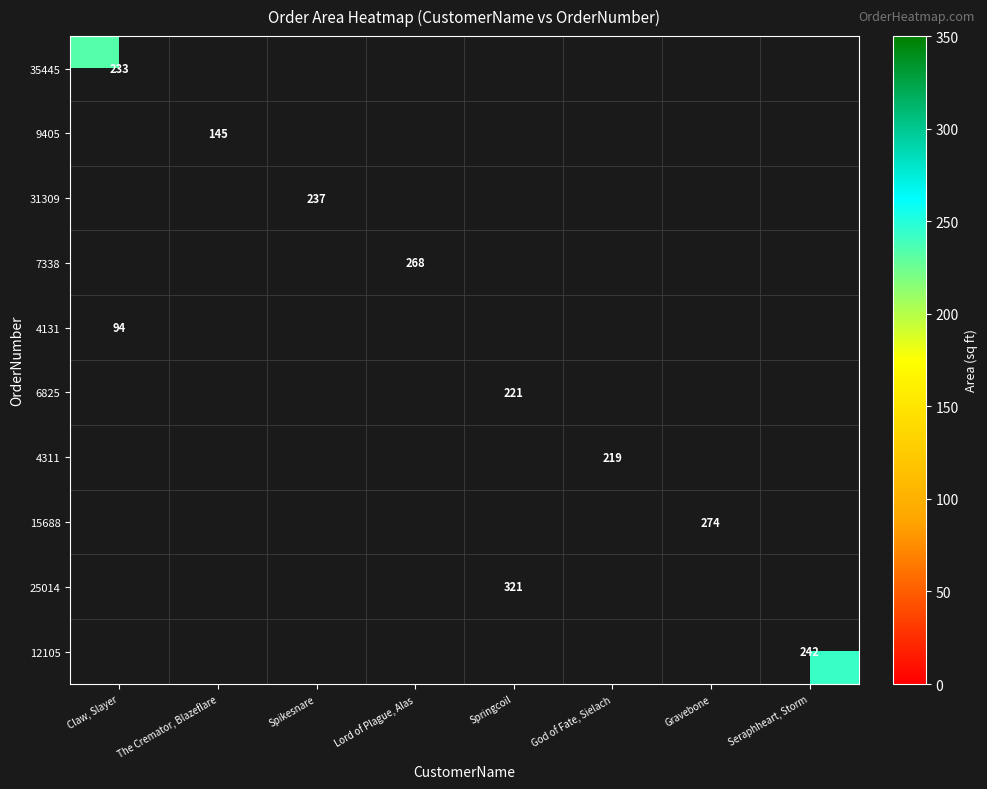

At which category does the chart reach its peak across all series?

Springcoil